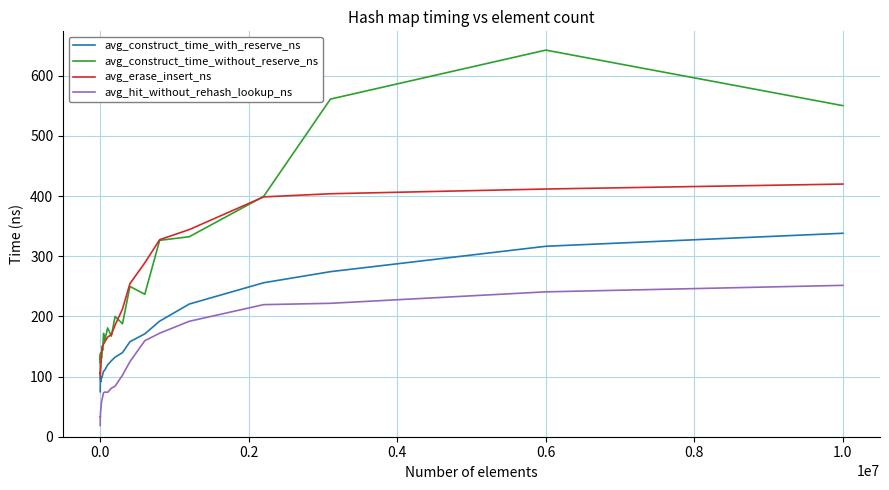

List the series in order of their overall mean, highest first.

avg_construct_time_without_reserve_ns, avg_erase_insert_ns, avg_construct_time_with_reserve_ns, avg_hit_without_rehash_lookup_ns